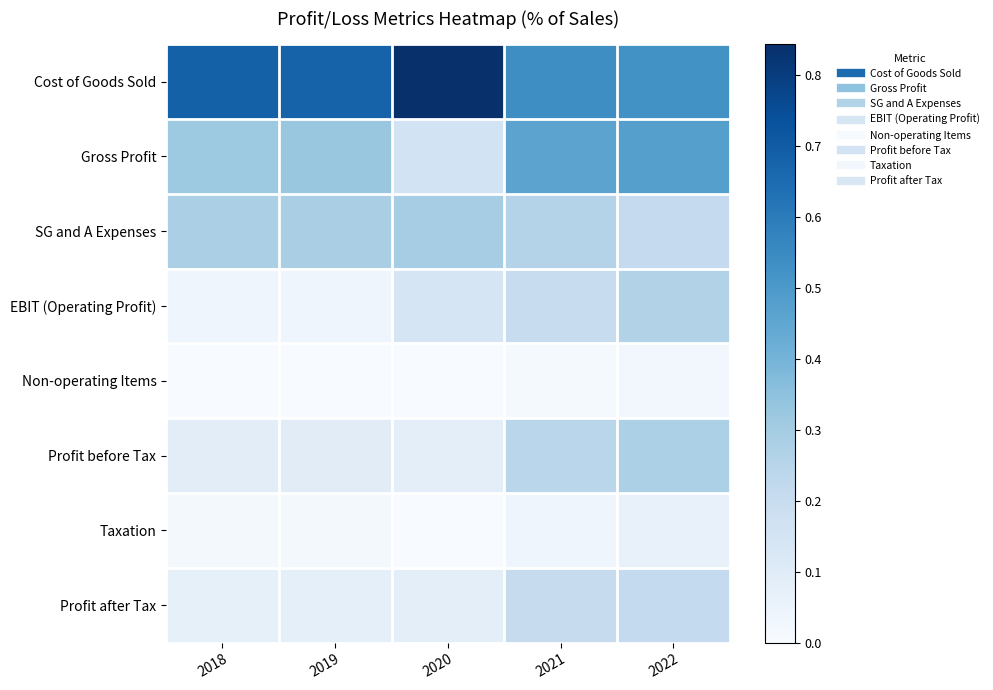

Which series has the widest spread of values?

Cost of Goods Sold